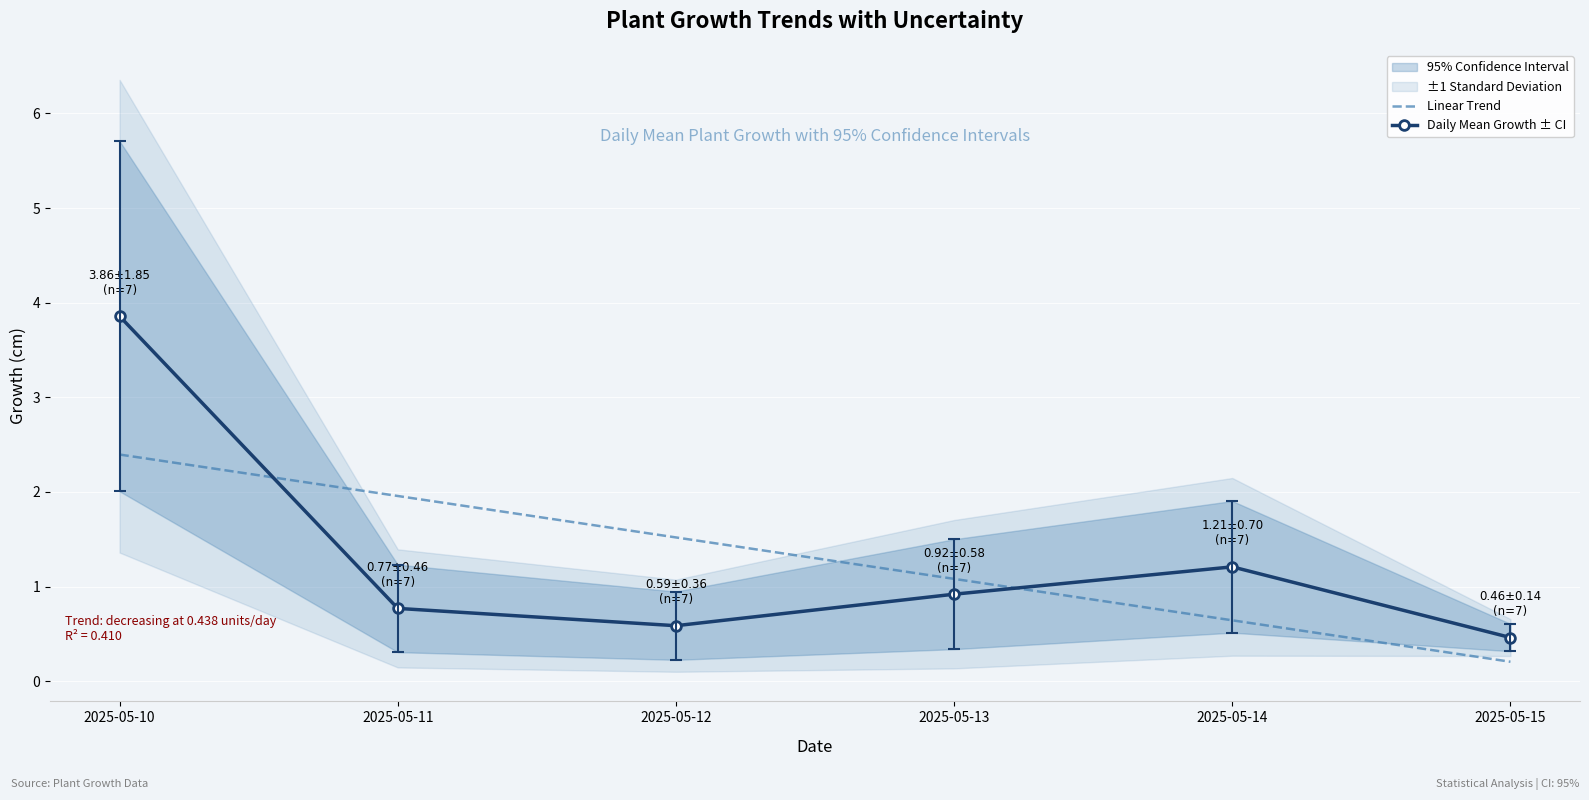

What is the maximum value for Daily Mean Growth ± CI?

3.9